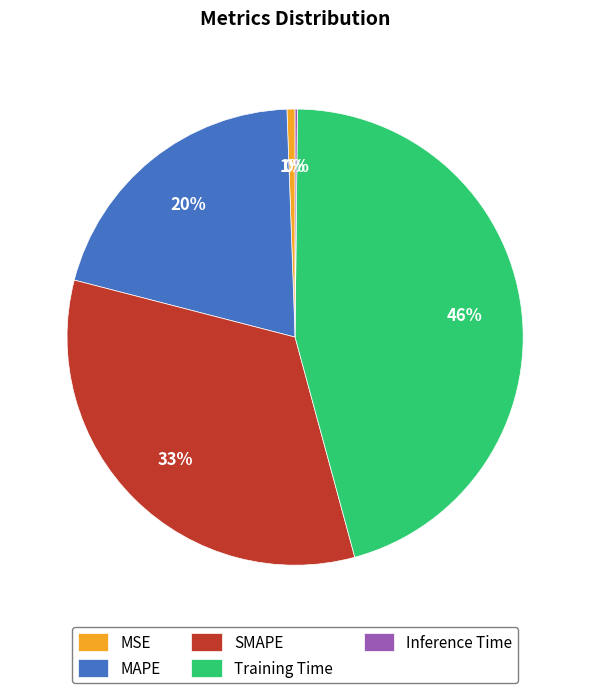

What is the largest slice in the pie chart?

Training Time